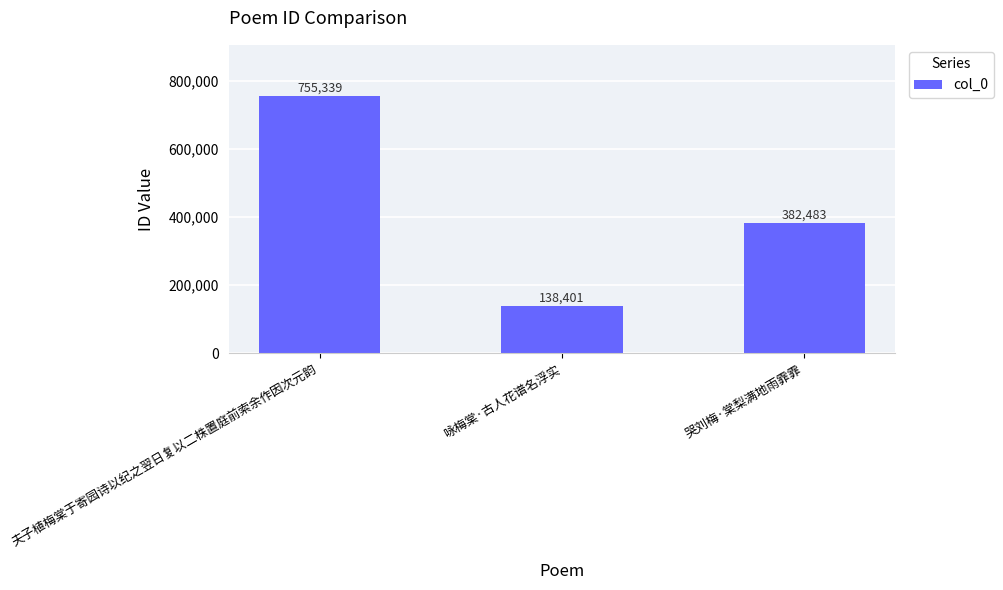

The chart shows a value of 186979 at 哭刘梅·棠梨满地雨霏霏. True or false?

False